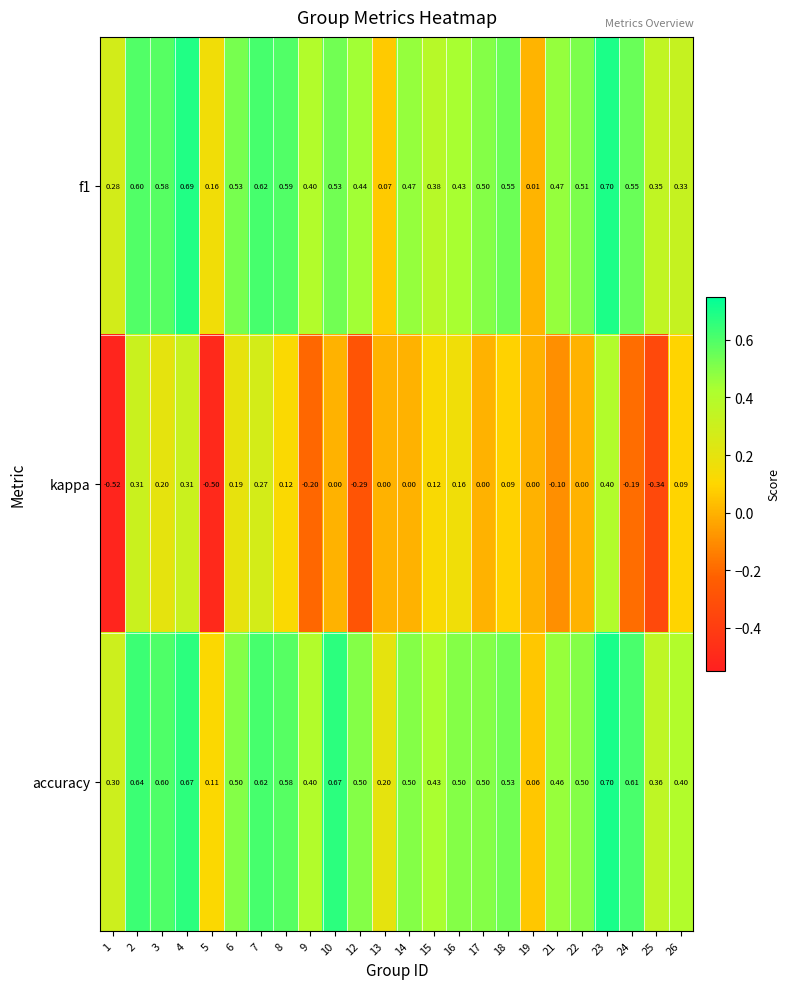

Which series has the widest spread of values?

kappa